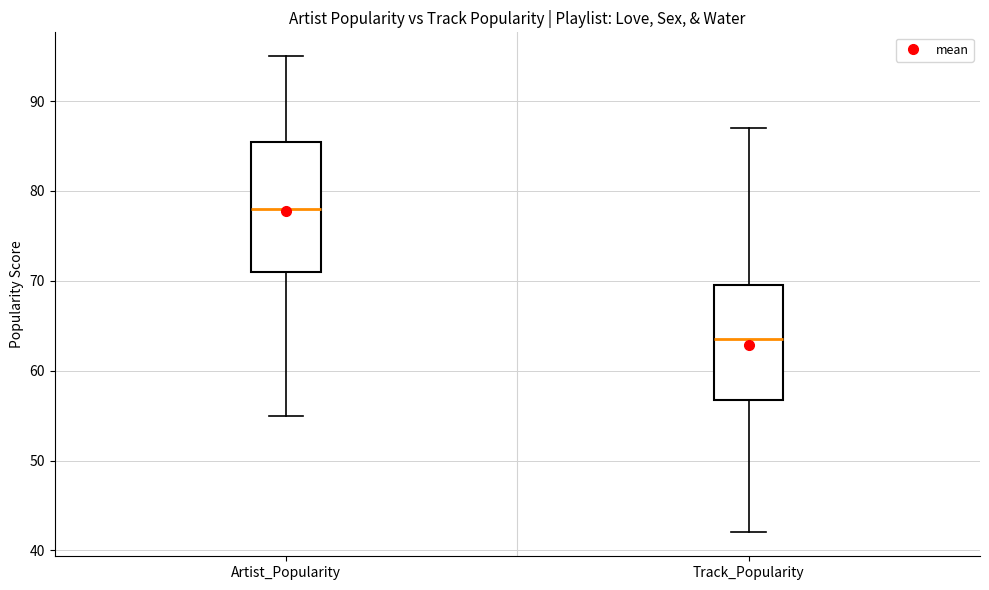

Reading left to right, transcribe this box plot: for each box, give where its median line is, the range the box spans, and where its two whiskers end, as read against the y-axis. The values are not printed on the chart, so give them approximately, as read against the axis.

Artist_Popularity: median 78, box 71 to 86, whiskers 55 to 95
Track_Popularity: median 64, box 57 to 70, whiskers 42 to 87